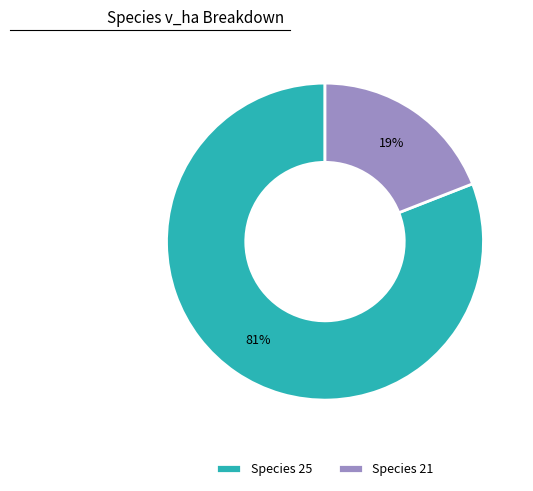

Between Species 25 and Species 21, which is larger?

Species 25